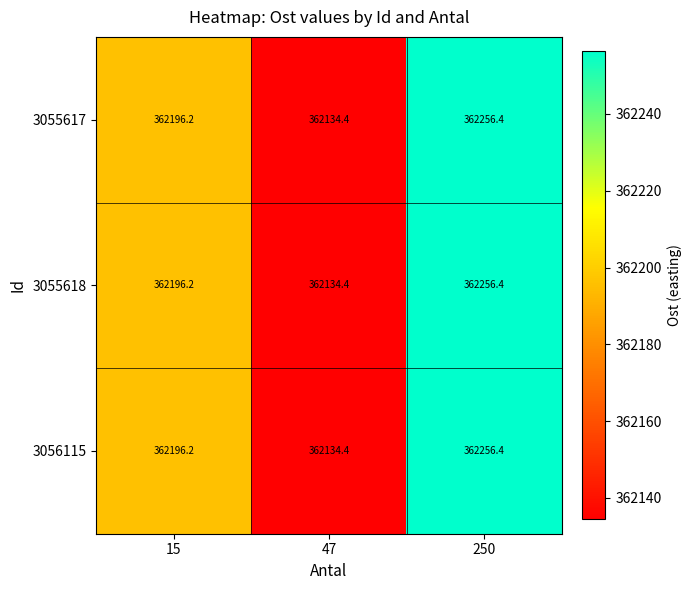

What is the difference between the second highest and minimum values in the 3055617 series?

61.8